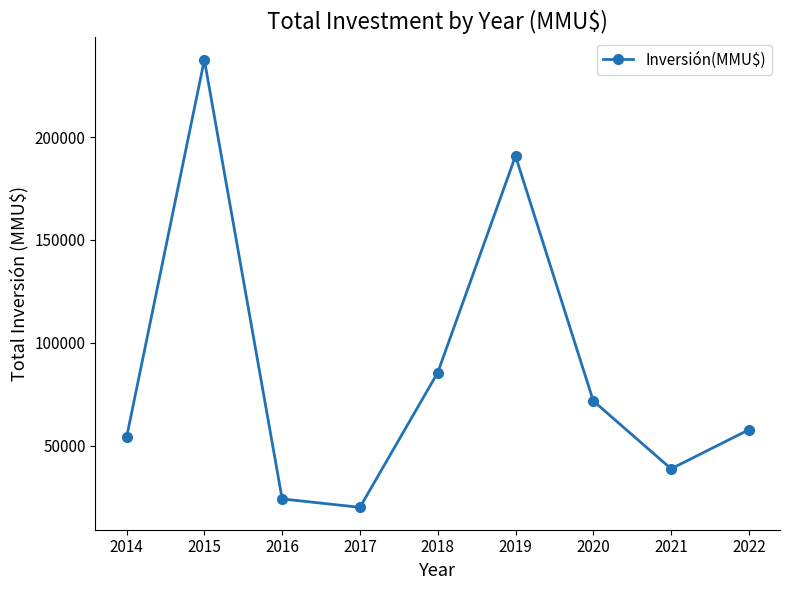

What is the average value?

86680